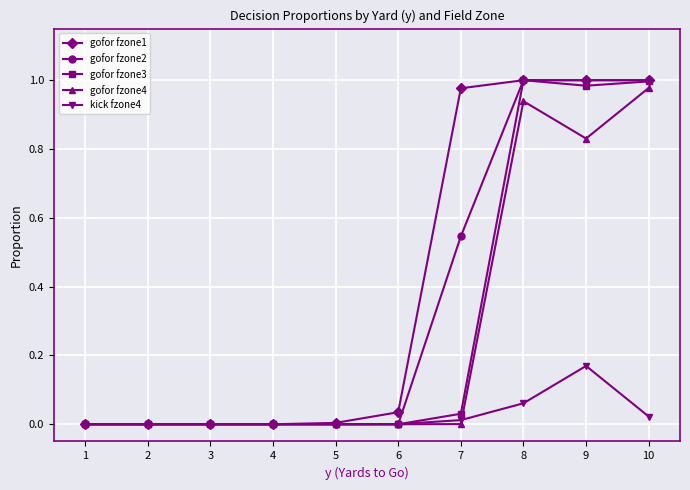

What is the total value across all series at 9?

4.0